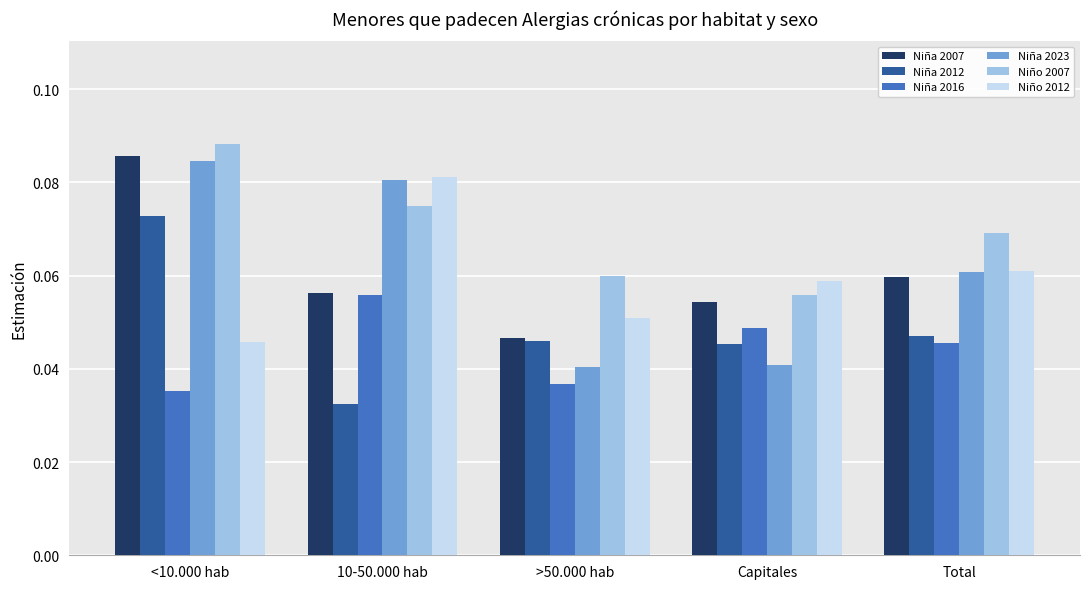

Rank the categories by Niño 2007 value from lowest to highest.

Capitales, >50.000 hab, Total, 10-50.000 hab, <10.000 hab